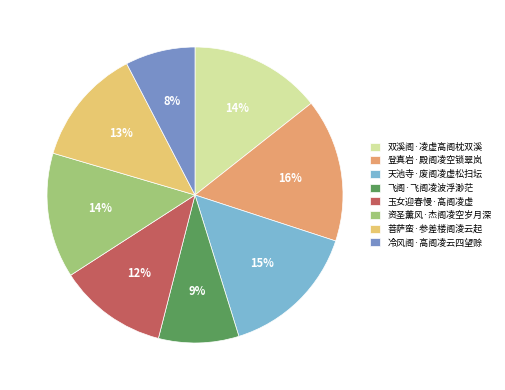

Is it true that 双溪阁·凌虚高阁枕双溪 is 3% of the pie?

False